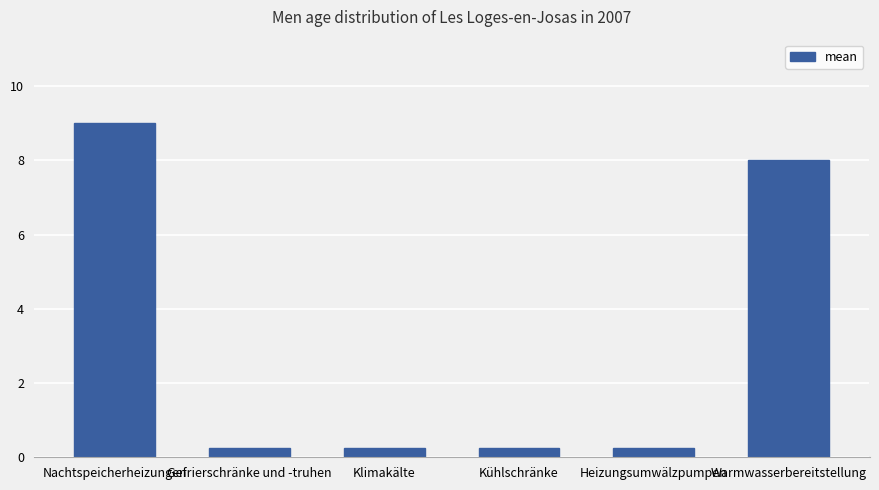

What is the sum of all values?

18.0